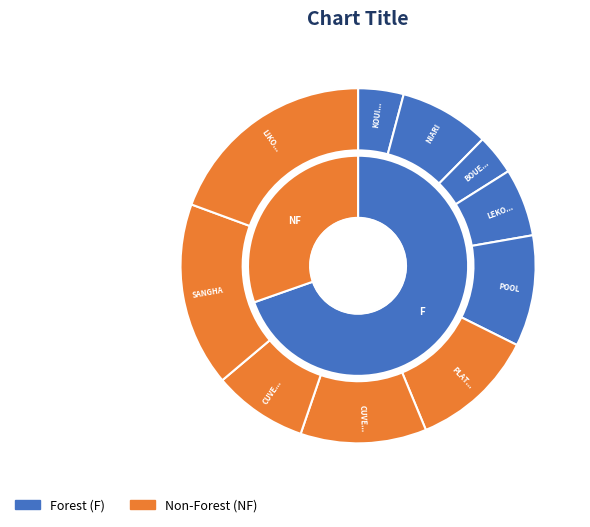

How many segments does this pie chart have?

10